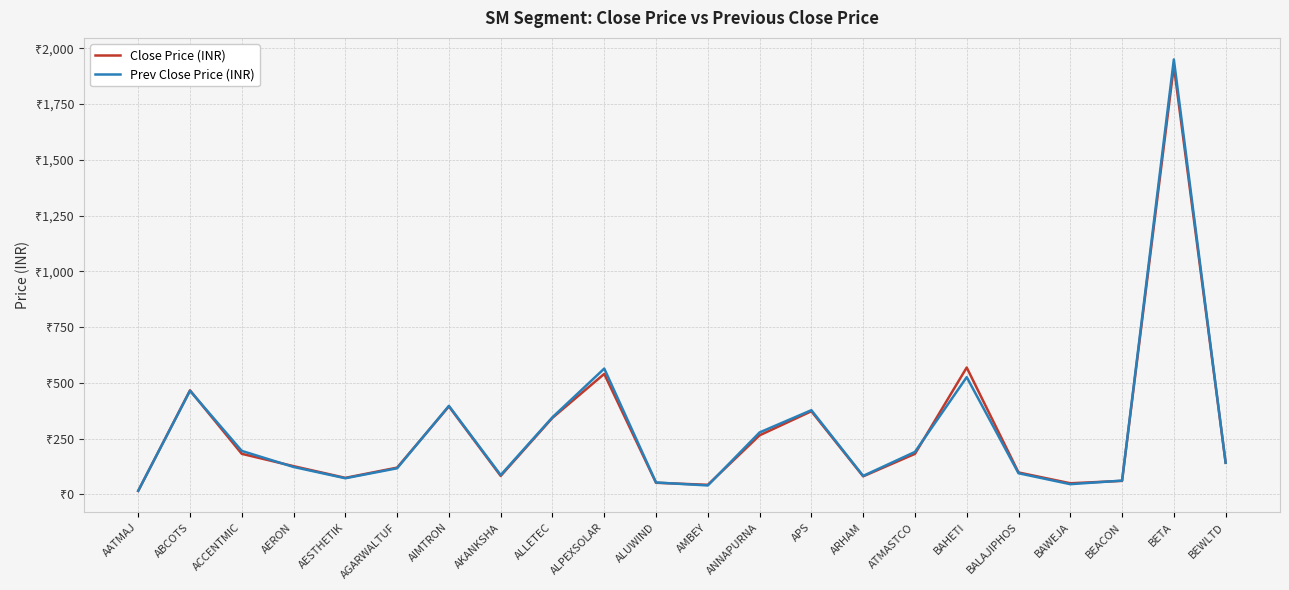

List the series in order of their overall mean, highest first.

Prev Close Price (INR), Close Price (INR)